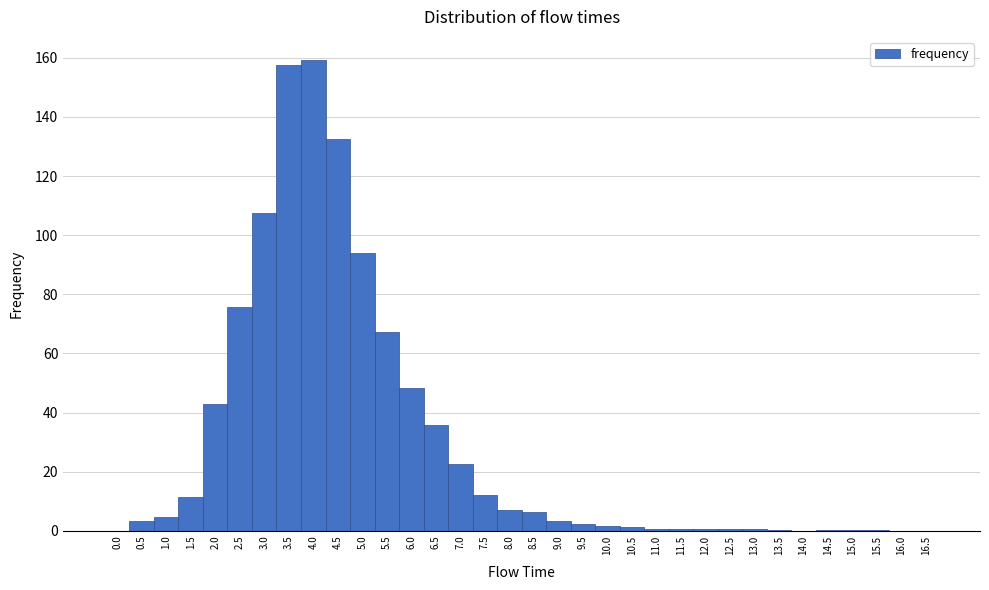

What is the height of the bar covering 8.25 to 8.75 on the x-axis? The values are not printed on the chart, so give them approximately, as read against the axis.

6